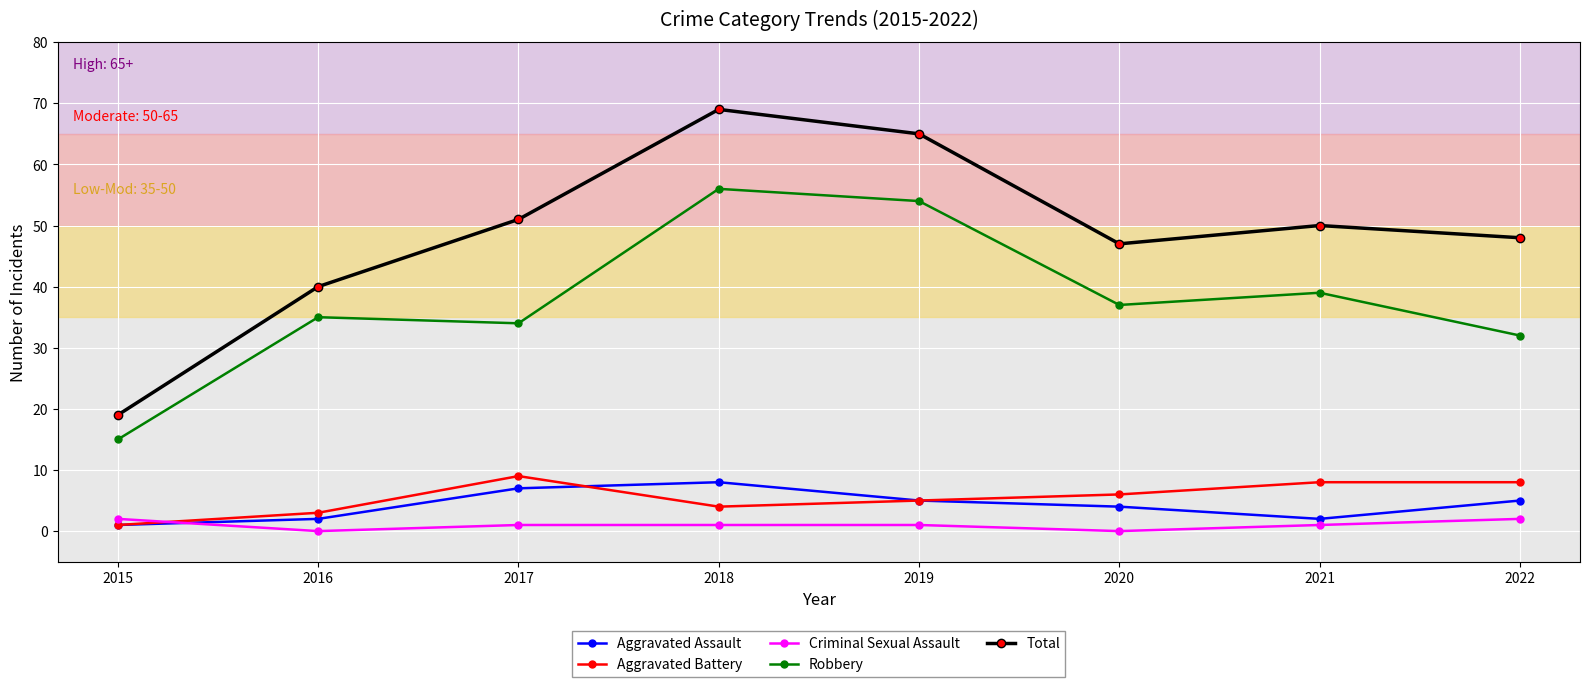

What is the difference between the highest and lowest values at 2017?

50